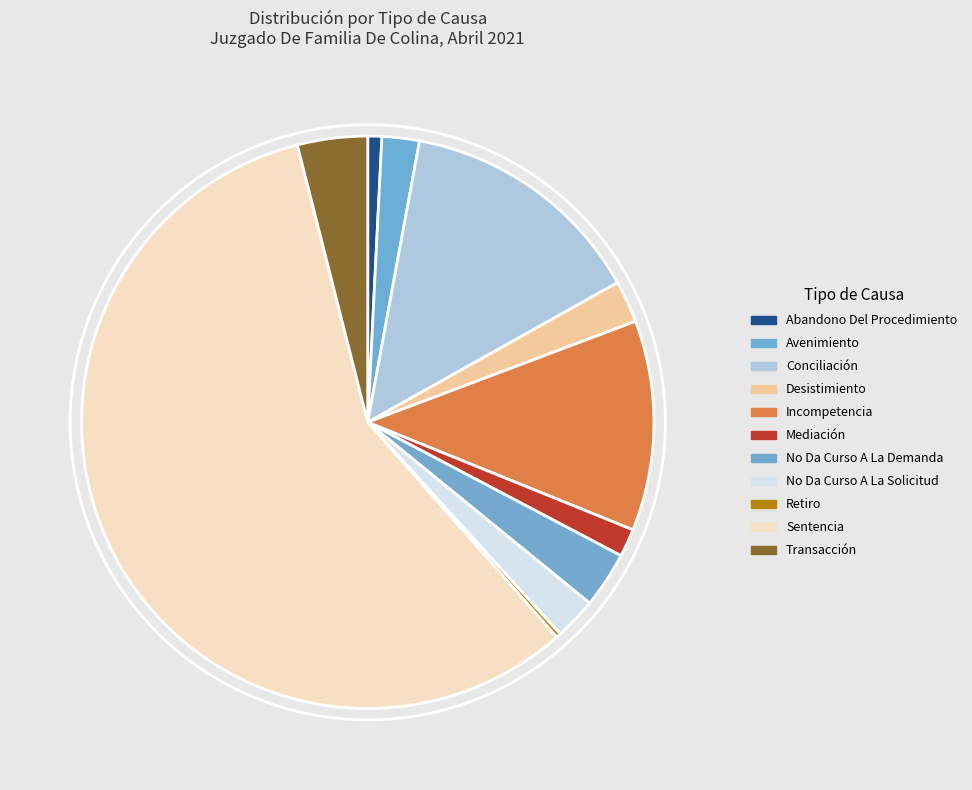

What percentage is NOT represented by Abandono Del Procedimiento?

99.2%